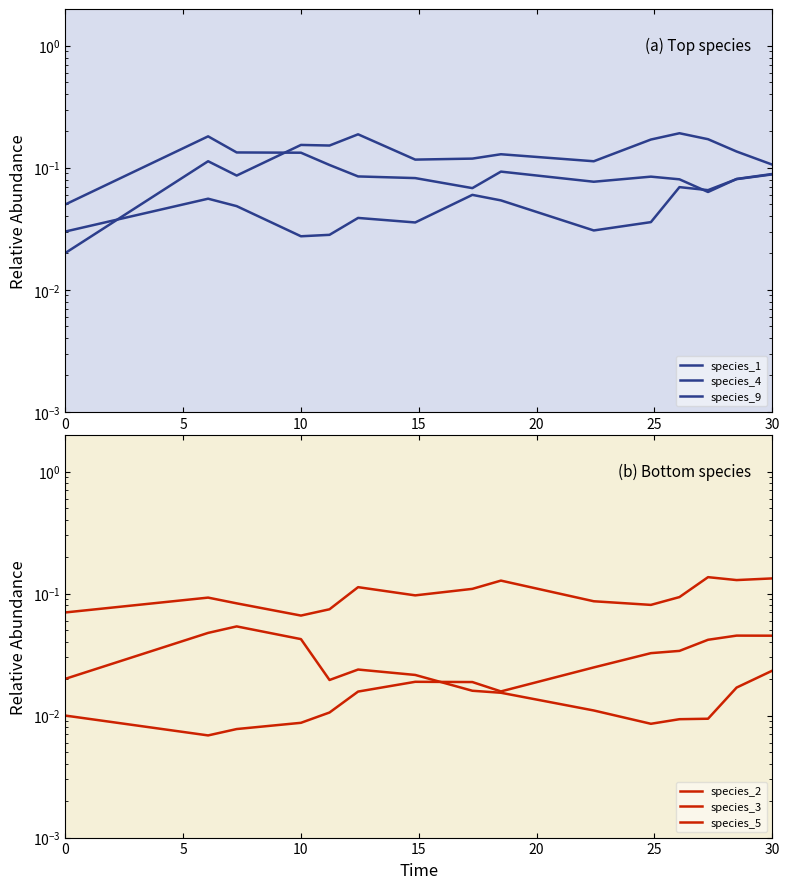

Which series has the widest spread of values?

species_4